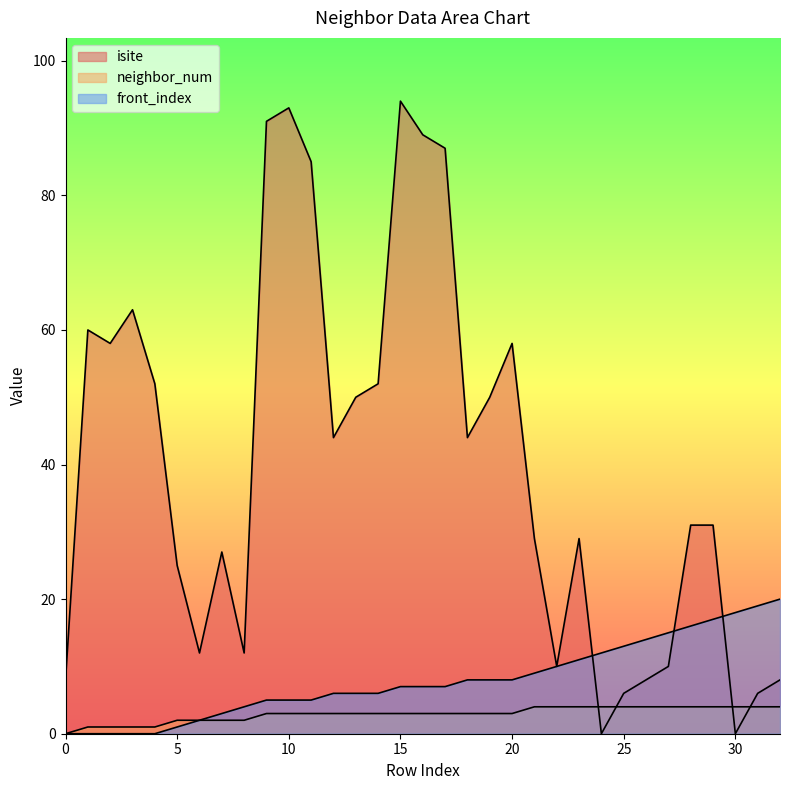

Reading left to right, list all the values displayed in this chart.

isite: 0=8	1=60	2=58	3=63	4=52	5=25	6=12	7=27	8=12	9=91	10=93	11=85	12=44	13=50	14=52	15=94	16=89	17=87	18=44	19=50	20=58	21=29	22=10	23=29	24=0	25=6	26=8	27=10	28=31	29=31	30=0	31=6	32=8
neighbor_num: 0=0	1=1	2=1	3=1	4=1	5=2	6=2	7=2	8=2	9=3	10=3	11=3	12=3	13=3	14=3	15=3	16=3	17=3	18=3	19=3	20=3	21=4	22=4	23=4	24=4	25=4	26=4	27=4	28=4	29=4	30=4	31=4	32=4
front_index: 0=0	1=0	2=0	3=0	4=0	5=1	6=2	7=3	8=4	9=5	10=5	11=5	12=6	13=6	14=6	15=7	16=7	17=7	18=8	19=8	20=8	21=9	22=10	23=11	24=12	25=13	26=14	27=15	28=16	29=17	30=18	31=19	32=20